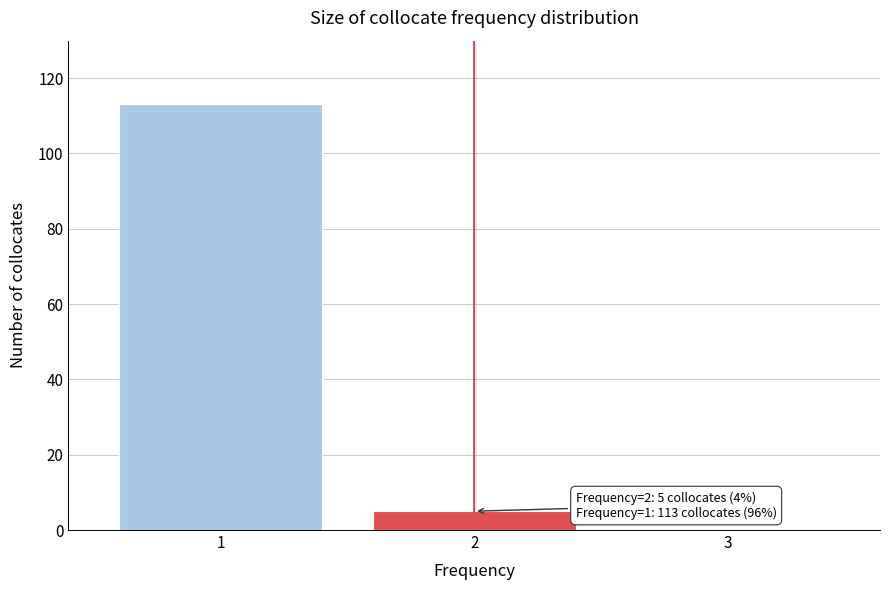

Reading left to right, extract all data points from this chart.

1=113	2=5	3=0